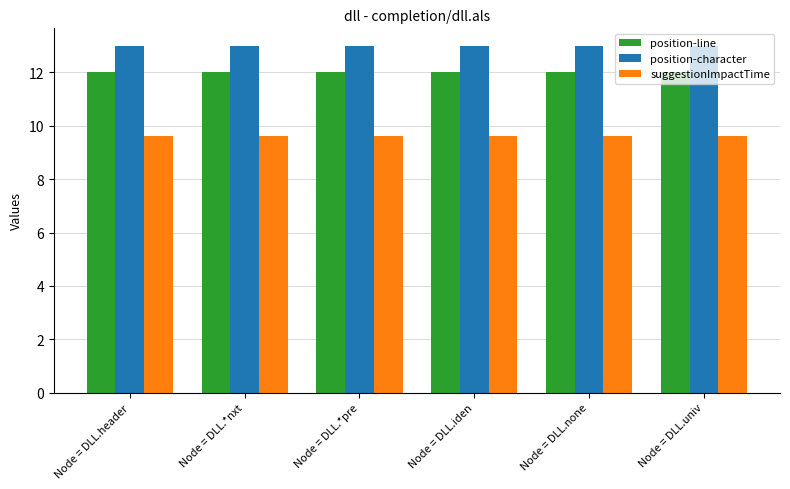

What is the lowest value of the position-character series?

13.0